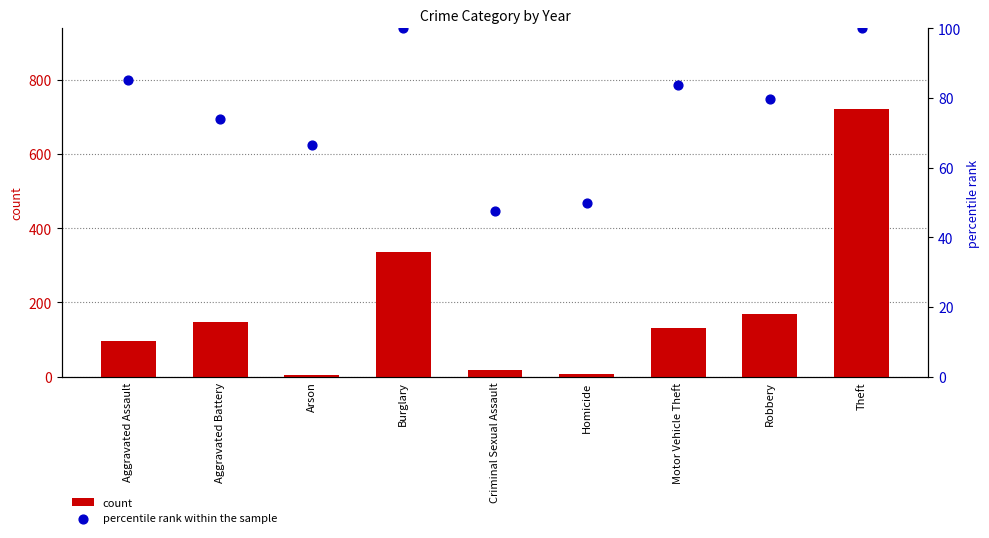

At which category is the sum across all series the highest?

Theft